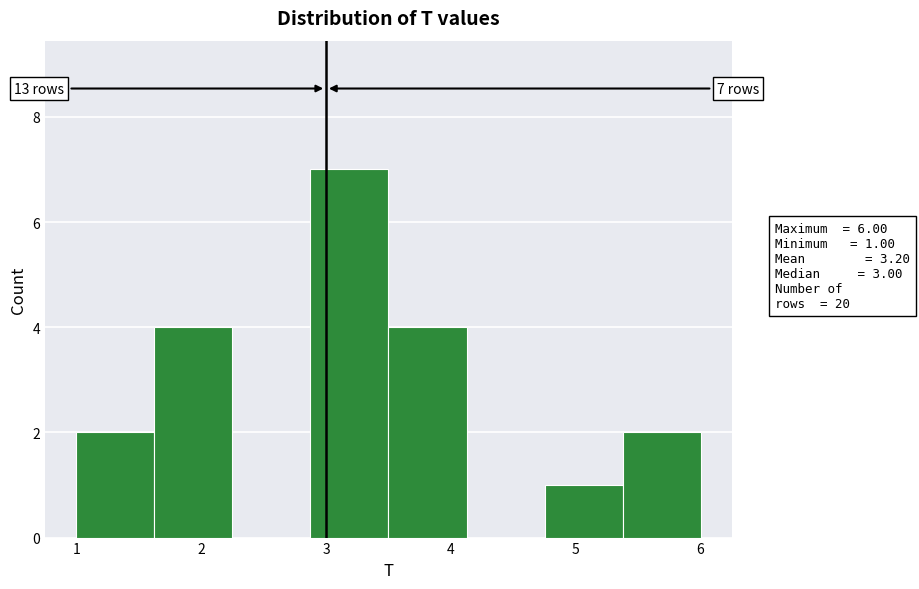

Which range on the x-axis has the tallest bar?

2.9 to 3.5